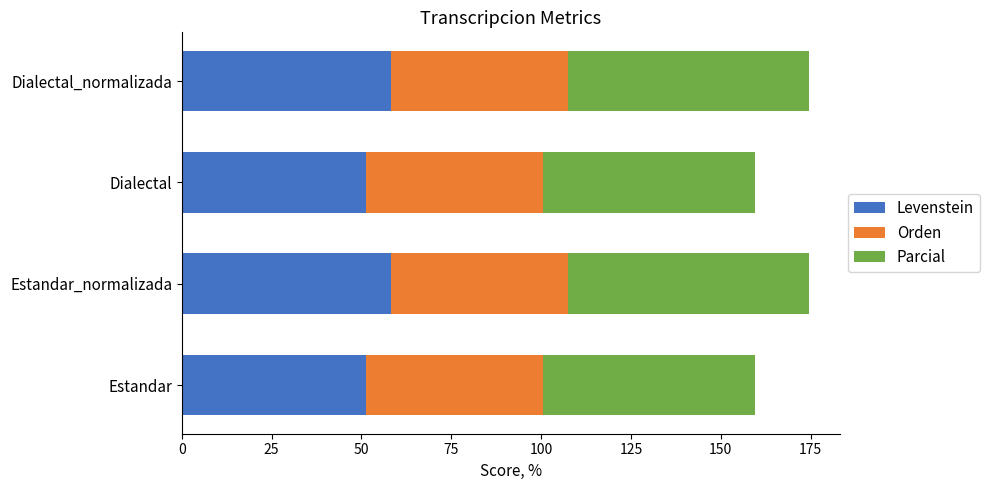

What is the difference between the maximum and second lowest values in the Levenstein series?

6.9